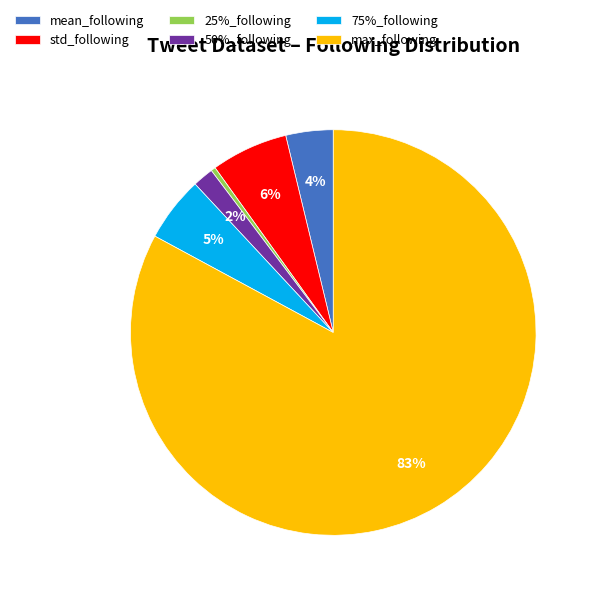

Is it true that mean_following is 18% of the pie?

False